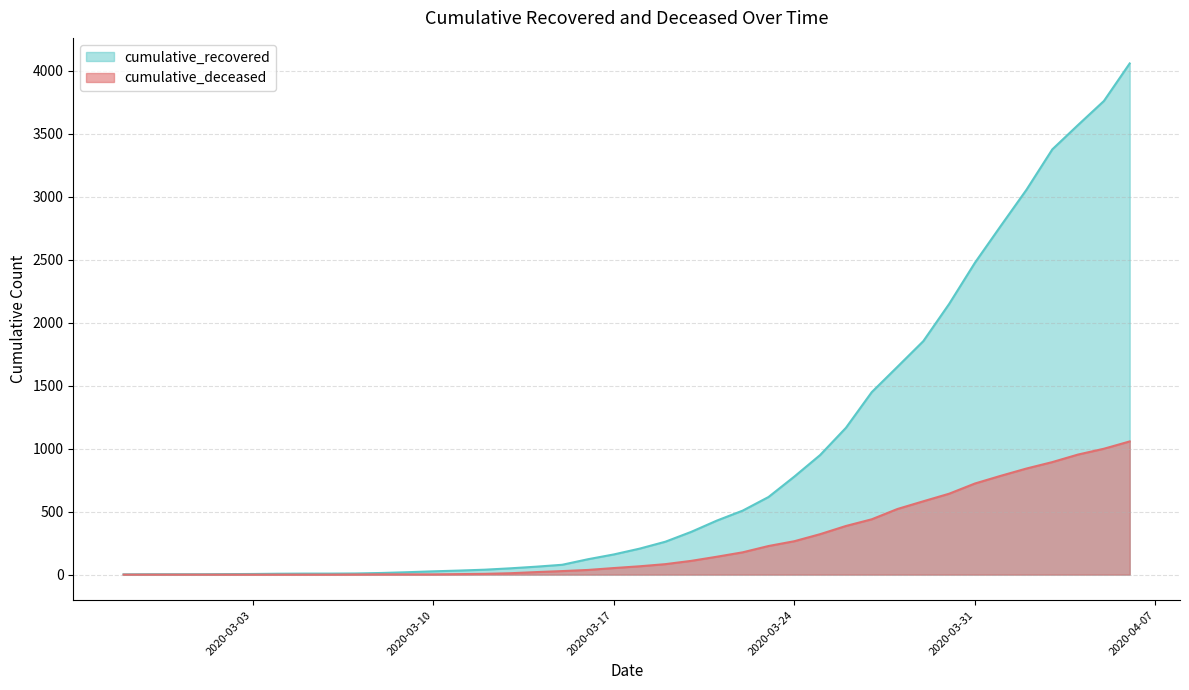

True or false: cumulative_recovered has a value of 249 at 2020-03-17.

False